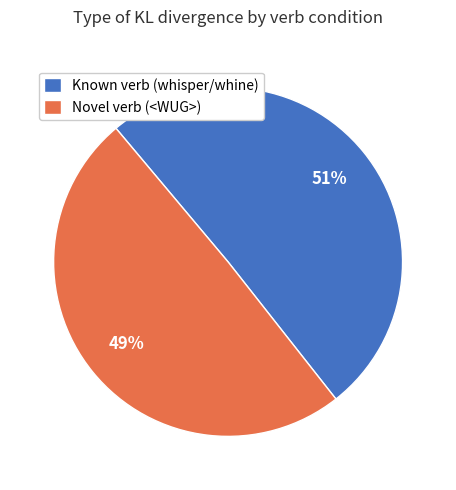

Which slice is the largest?

Known verb (whisper/whine)